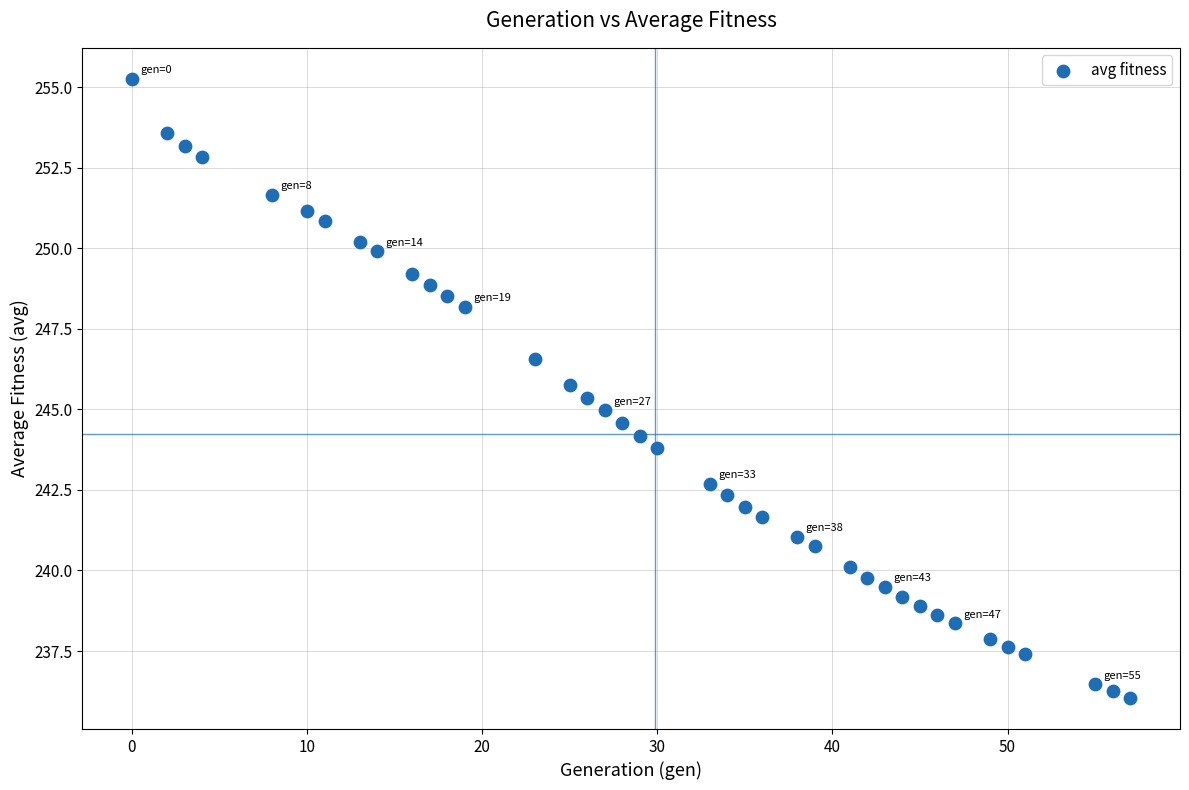

What is the range of Y values (max minus min)?

19.2